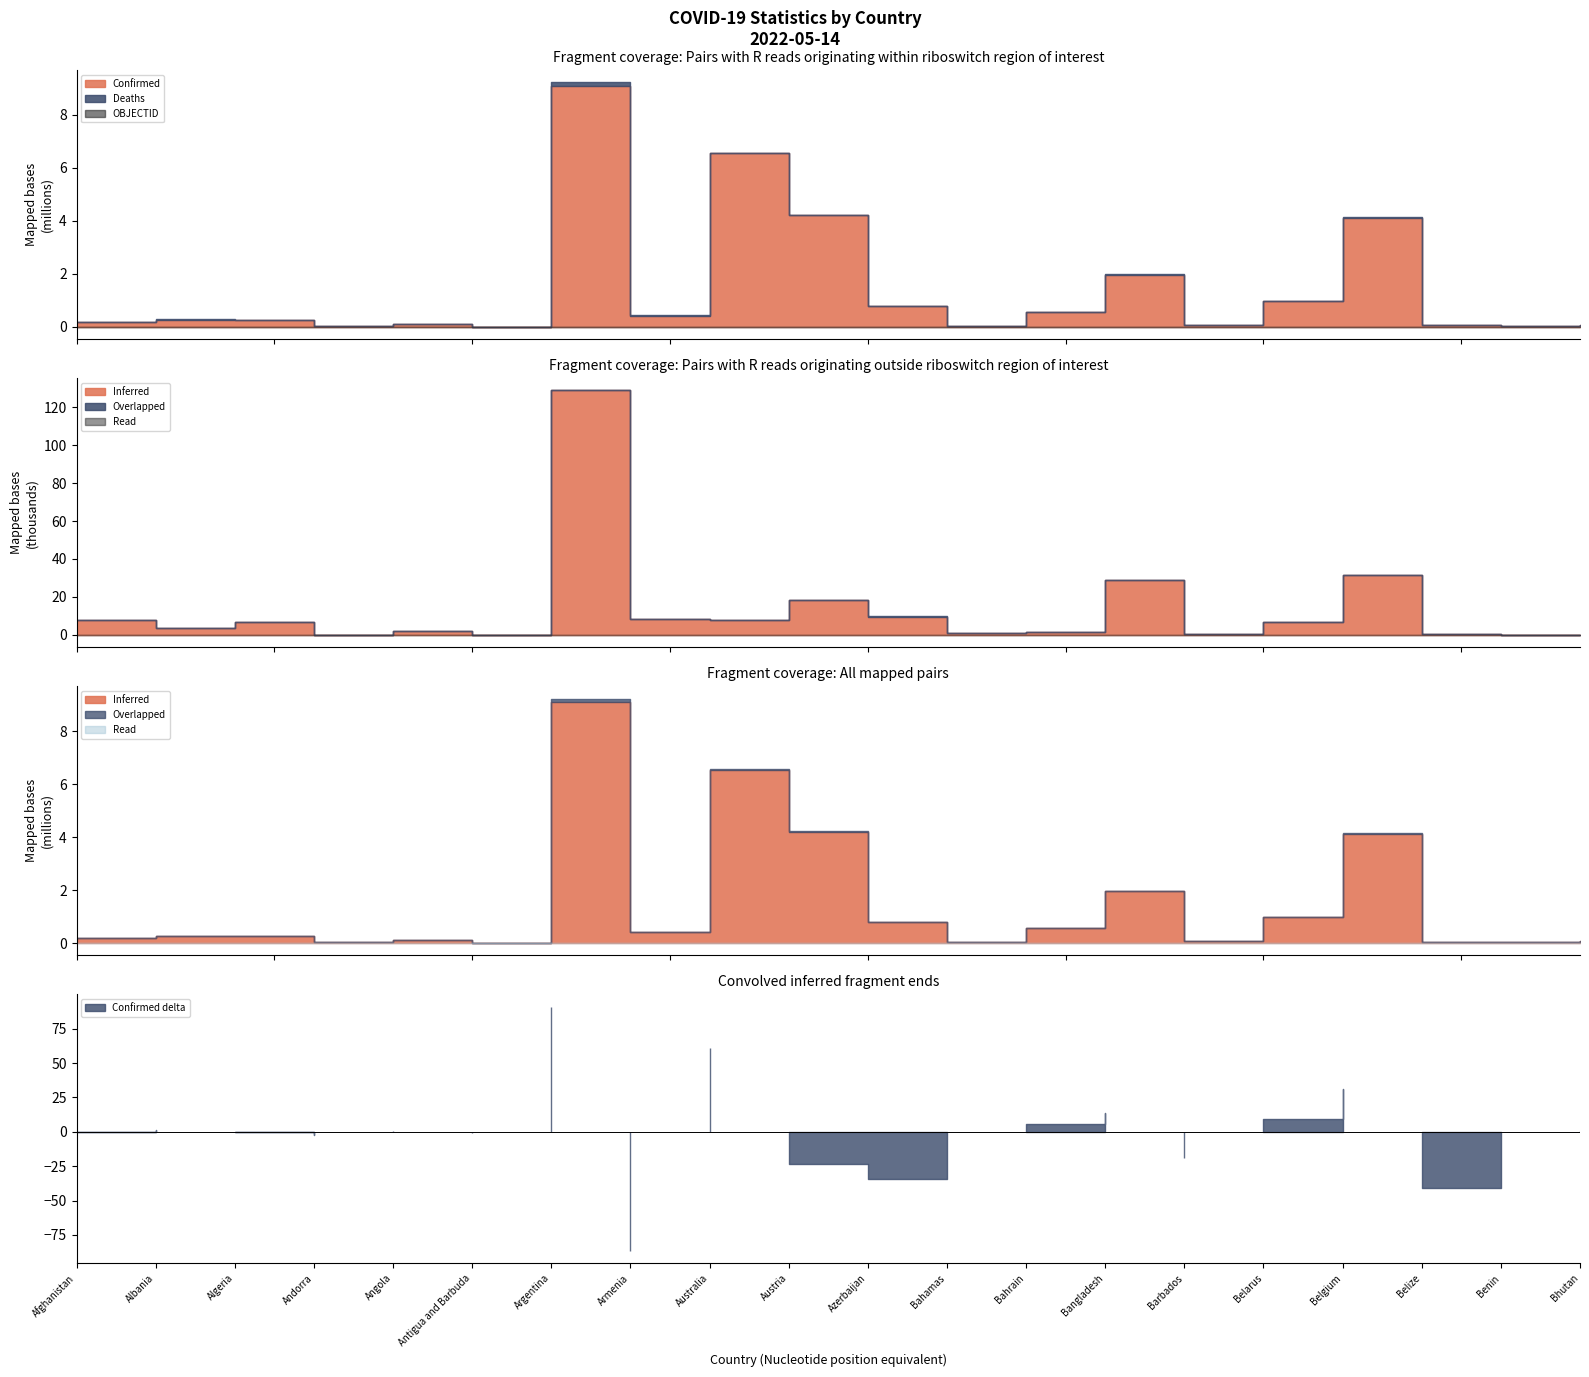

Reading left to right, list all the values displayed in this chart.

Confirmed: Afghanistan=179203	Albania=275534	Algeria=265814	Andorra=42156	Angola=99287	Antigua and Barbuda=7721	Argentina=9101319	Armenia=422900	Australia=6548368	Austria=4205380	Azerbaijan=792638	Bahamas=33830	Bahrain=576395	Bangladesh=1952957	Barbados=75845	Belarus=982867	Belgium=4116397	Belize=57896	Benin=26952	Bhutan=59564
Deaths: Afghanistan=7686	Albania=3497	Algeria=6875	Andorra=153	Angola=1900	Antigua and Barbuda=137	Argentina=128729	Armenia=8623	Australia=7769	Austria=18296	Azerbaijan=9709	Bahamas=800	Bahrain=1479	Bangladesh=29127	Barbados=432	Belarus=6978	Belgium=31613	Belize=676	Benin=163	Bhutan=21
Recovered: Afghanistan=0	Albania=0	Algeria=0	Andorra=0	Angola=0	Antigua and Barbuda=0	Argentina=0	Armenia=0	Australia=0	Austria=0	Azerbaijan=0	Bahamas=0	Bahrain=0	Bangladesh=0	Barbados=0	Belarus=0	Belgium=0	Belize=0	Benin=0	Bhutan=0
OBJECTID: Afghanistan=1	Albania=2	Algeria=3	Andorra=4	Angola=5	Antigua and Barbuda=7	Argentina=8	Armenia=9	Australia=10	Austria=18	Azerbaijan=19	Bahamas=20	Bahrain=21	Bangladesh=22	Barbados=23	Belarus=24	Belgium=25	Belize=37	Benin=38	Bhutan=39